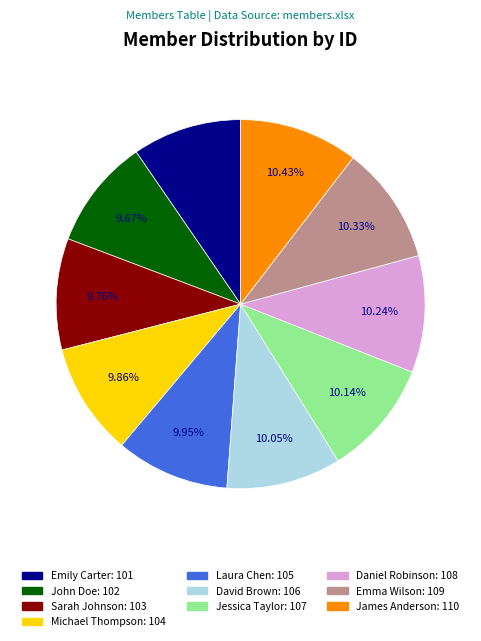

To the nearest percent, what is the difference between the largest and smallest slice percentages?

1%